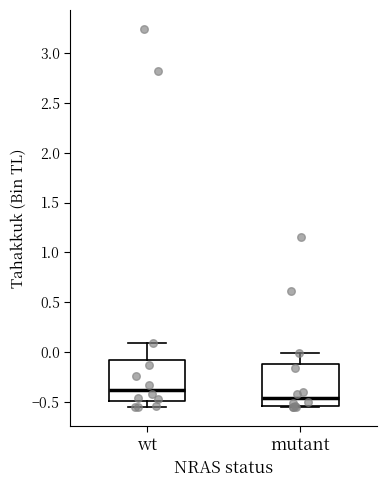

Reading left to right, transcribe this box plot: for each box, give where its median line is, the range the box spans, and where its two whiskers end, as read against the y-axis. The values are not printed on the chart, so give them approximately, as read against the axis.

wt: median -0.40, box -0.50 to -0.10, whiskers -0.55 to 0.10
mutant: median -0.45, box -0.55 to -0.10, whiskers -0.55 to 0.00